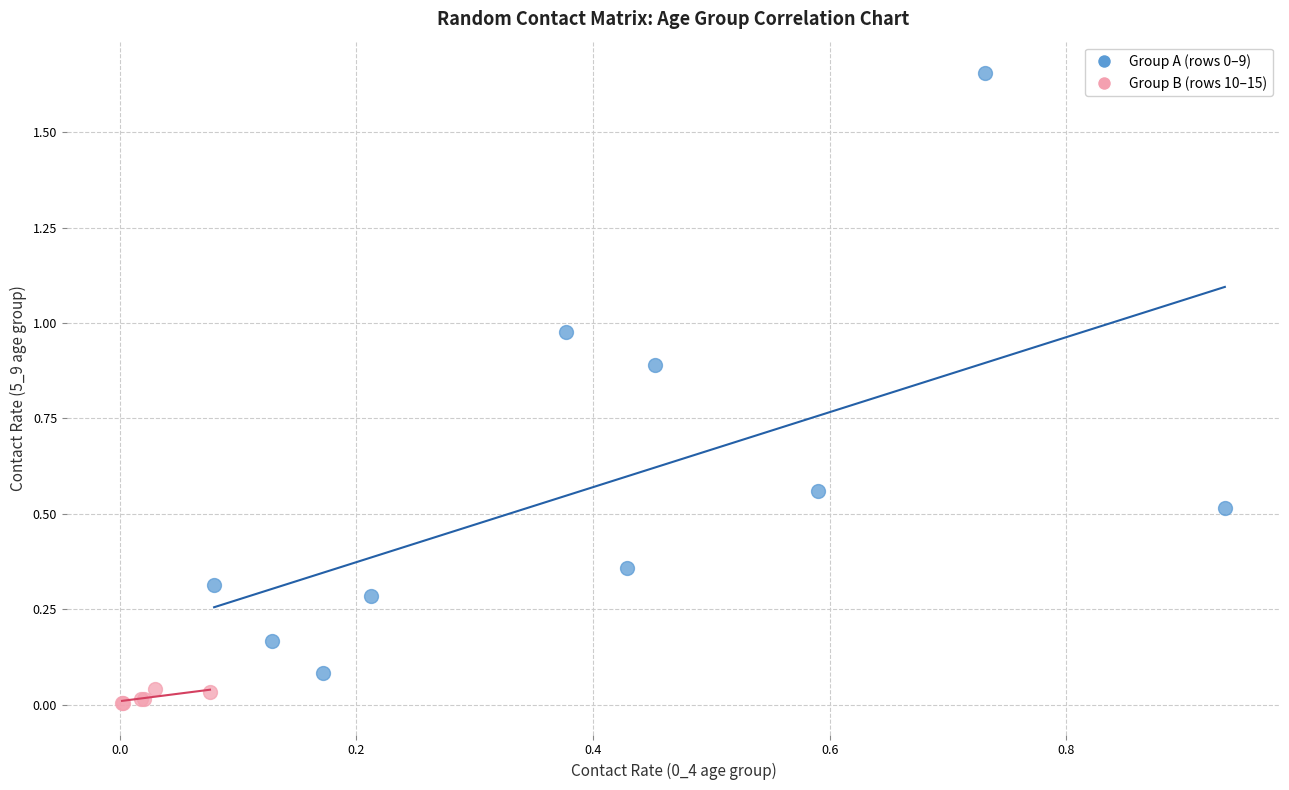

Which series contains the lowest Y value?

Group B (rows 10–15)